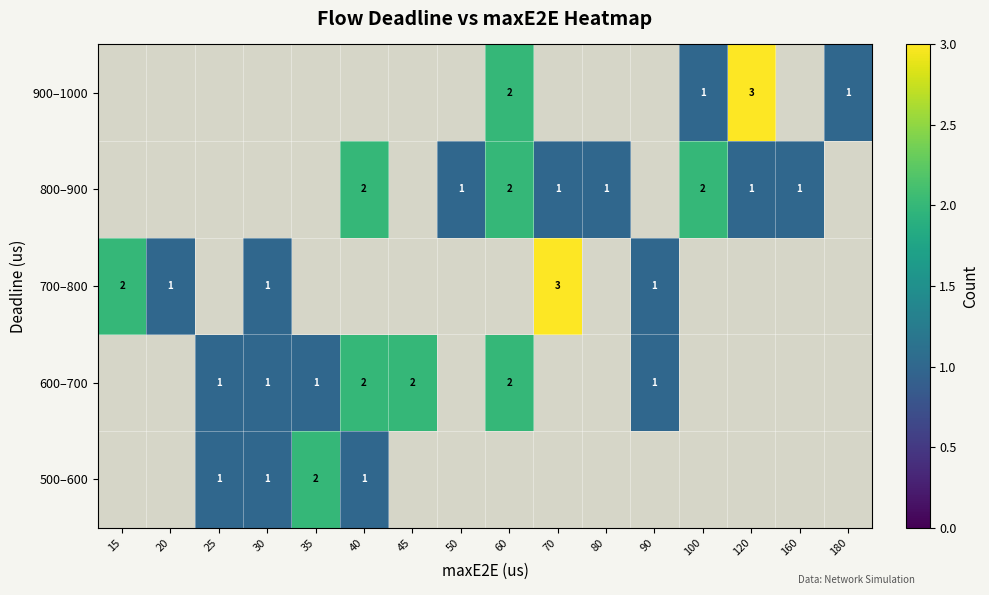

The value of 800–900 at 120 is 1. True or false?

True